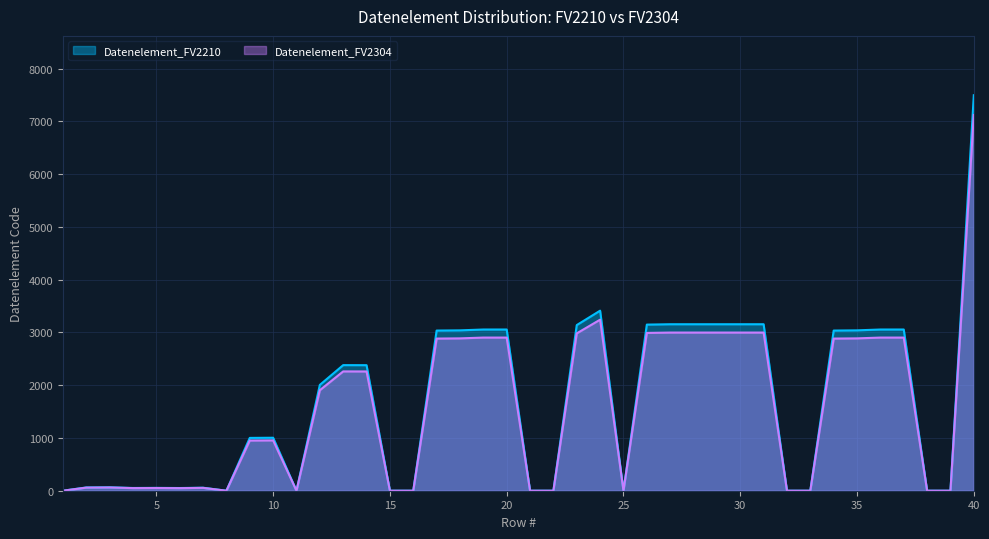

At which category is the sum across all series the highest?

40